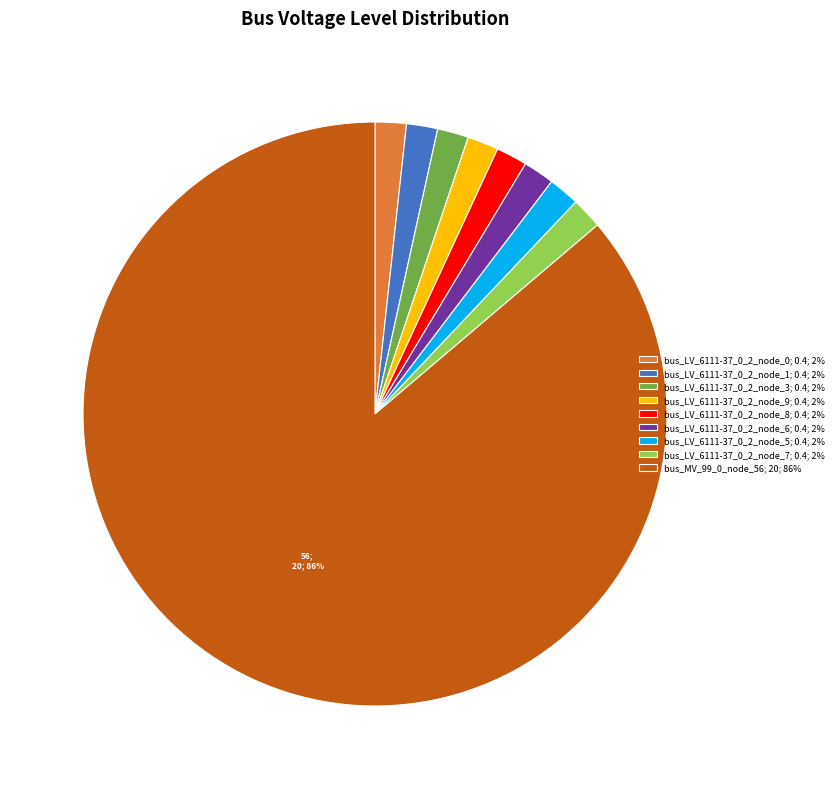

What percentage is the bus_LV_6111-37_0_2_node_6 slice, to the nearest percent?

2%